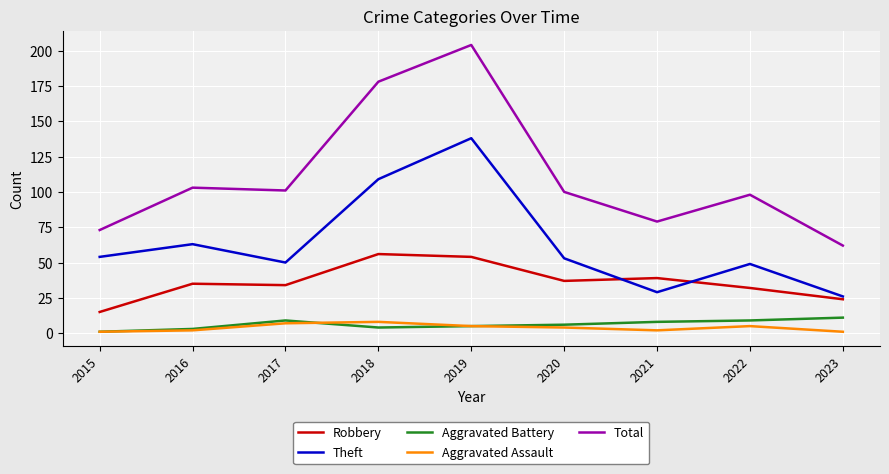

What is the difference between the second highest and second lowest values in the Total series?

105